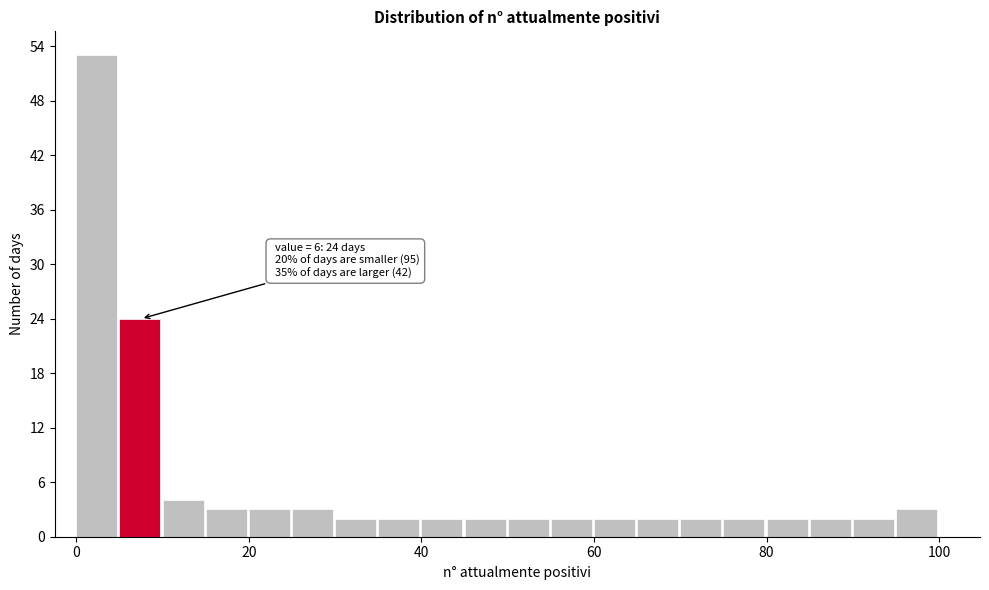

Read against the x-axis, roughly where is the centre of the tallest bar?

2